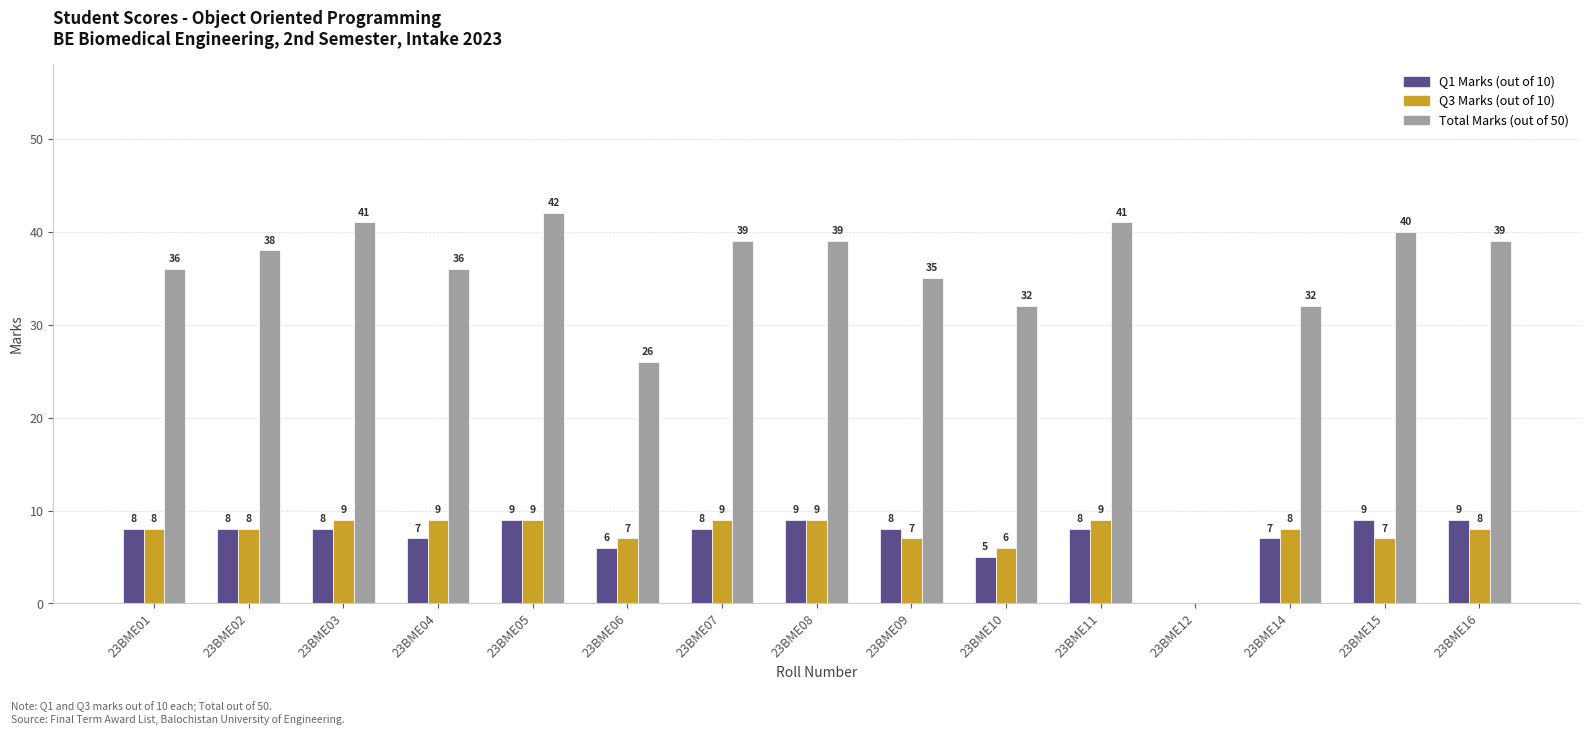

What is the sum of all Q3 Marks (out of 10) values?

113